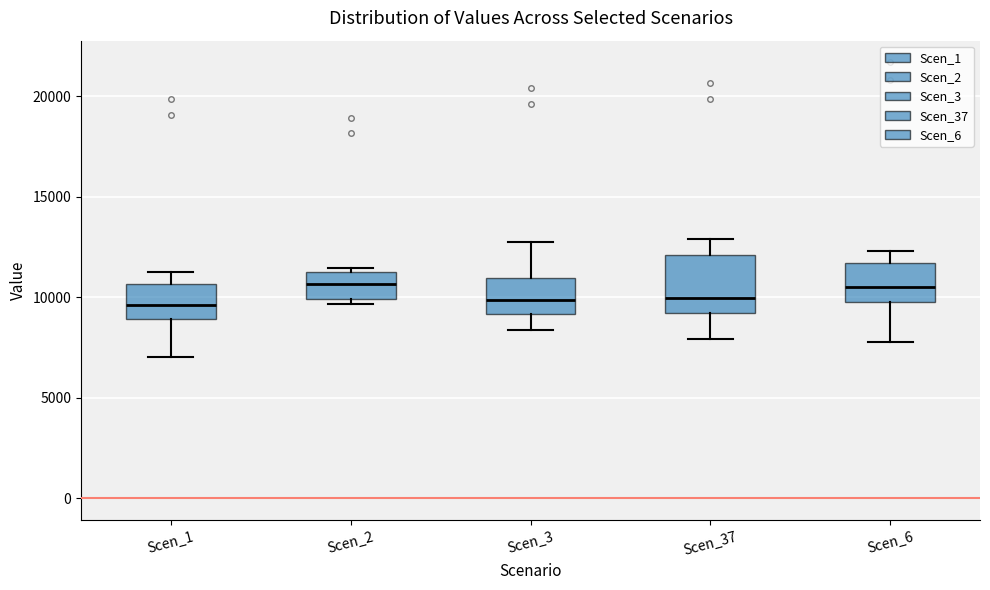

Reading left to right, read every box against the y-axis: the position of its median line, the range the box covers, and the ends of its whiskers. The values are not printed on the chart, so give them approximately, as read against the axis.

Scen_1: median 9500, box 9000 to 10500, whiskers 7000 to 11500
Scen_2: median 10500, box 10000 to 11500, whiskers 9500 to 11500 (just above the box's upper edge)
Scen_3: median 10000, box 9000 to 11000, whiskers 8500 to 12500
Scen_37: median 10000, box 9000 to 12000, whiskers 8000 to 13000
Scen_6: median 10500, box 10000 to 11500, whiskers 8000 to 12500